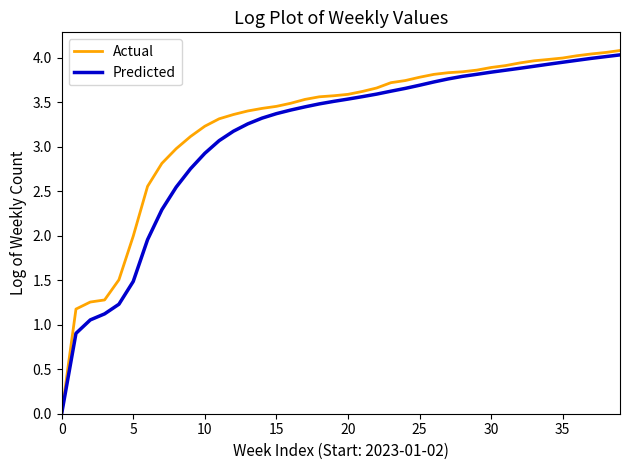

Does the chart have visible grid lines?

No